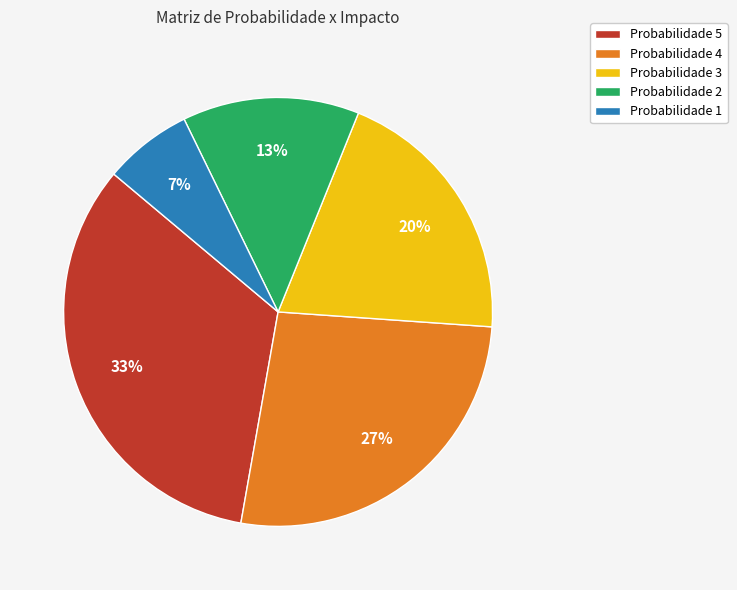

How many slices are in this pie chart?

5